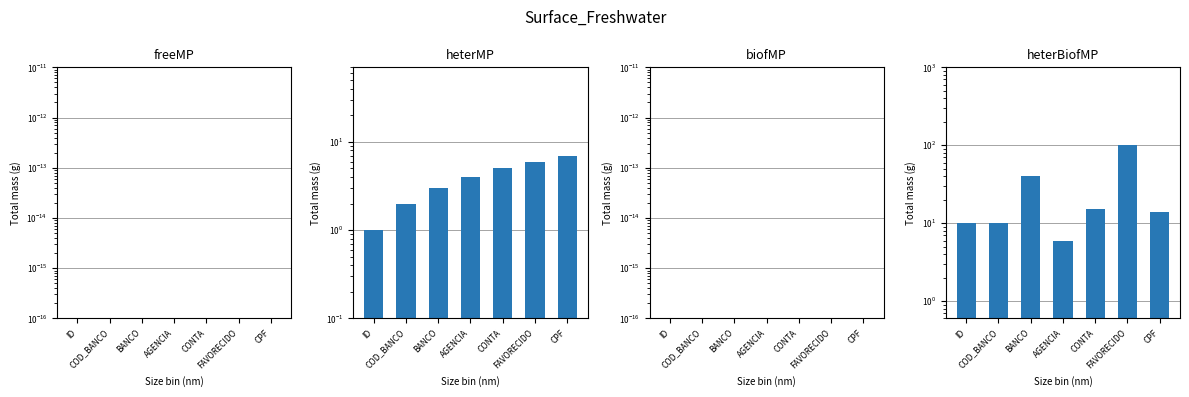

What is the label of the 2nd bar from the right?

FAVORECIDO